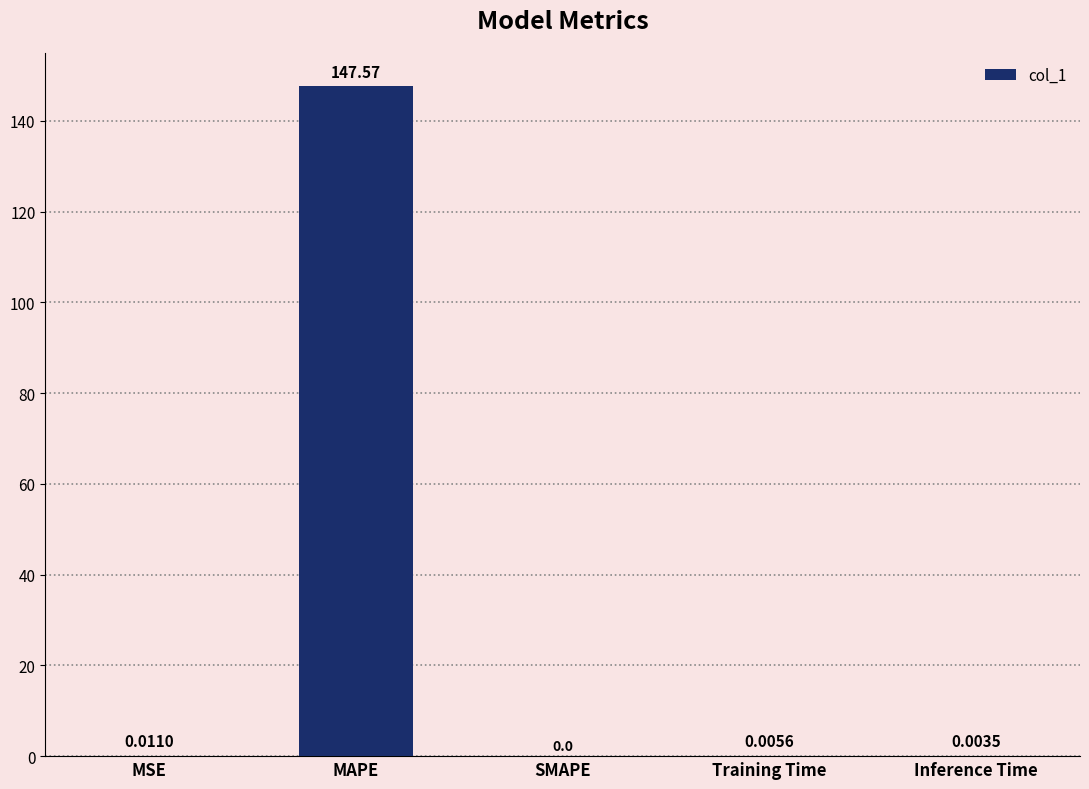

Which label corresponds to the largest value in the chart?

MAPE